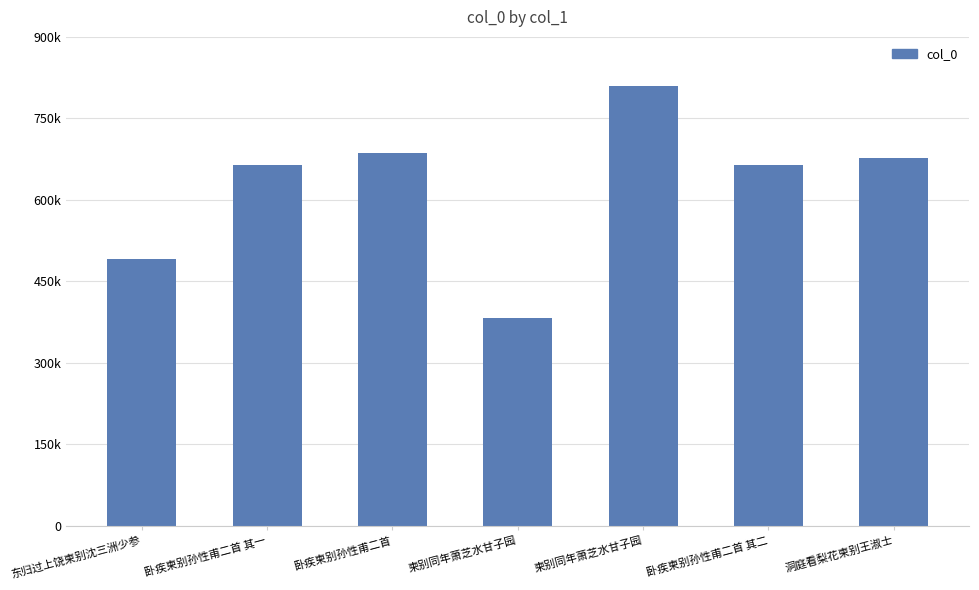

Reading right to left, extract all data points from this chart.

677078	663718	808792	381870	686607	663717	490994